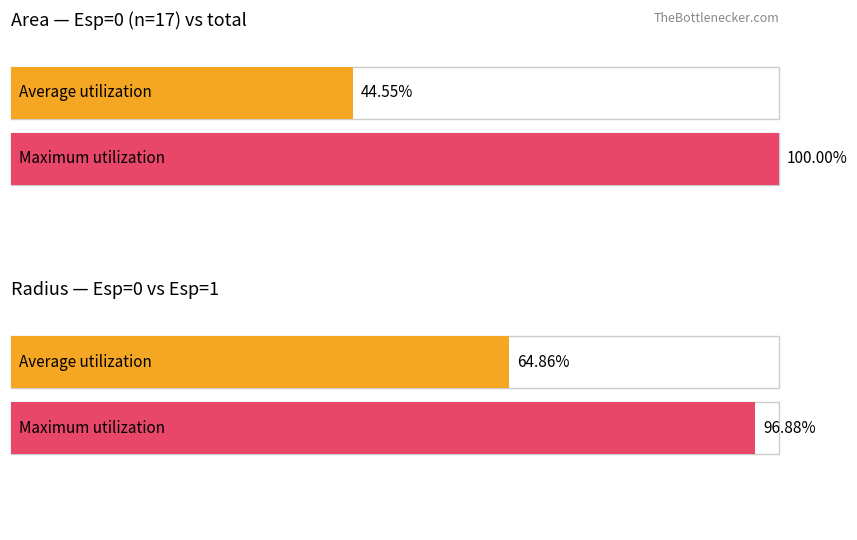

Are the bars grouped side by side (vs. stacked)?

Yes